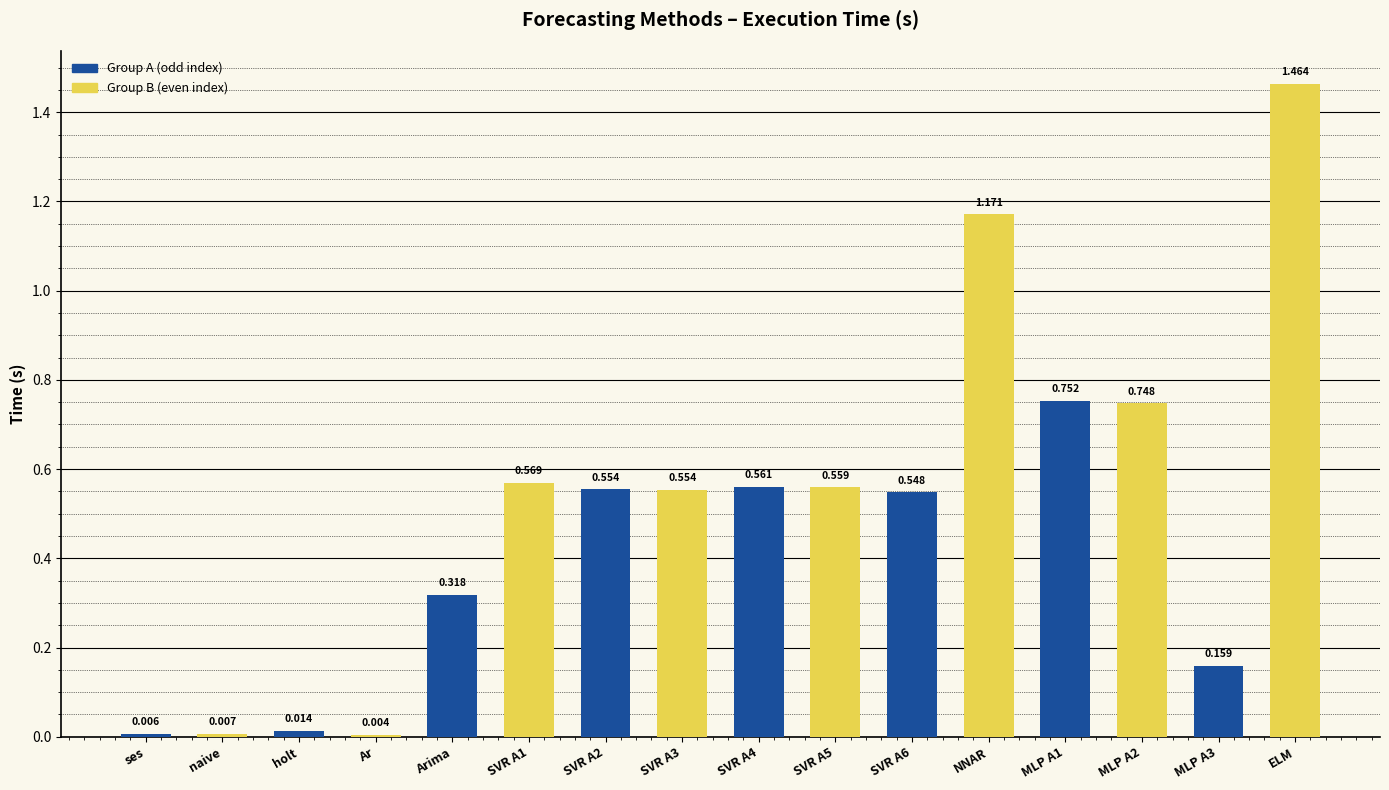

Which has a higher value, holt or Arima?

Arima